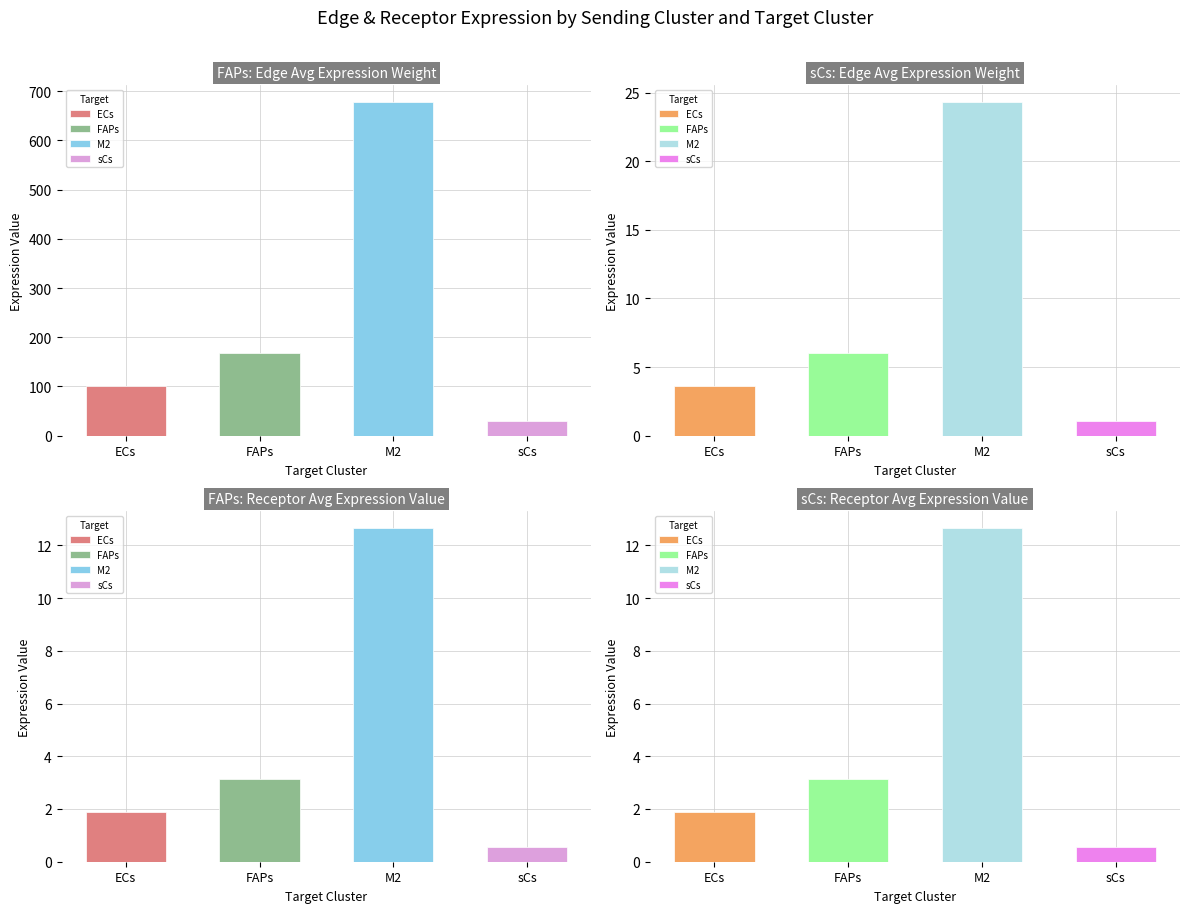

How many bars are there in total?

16